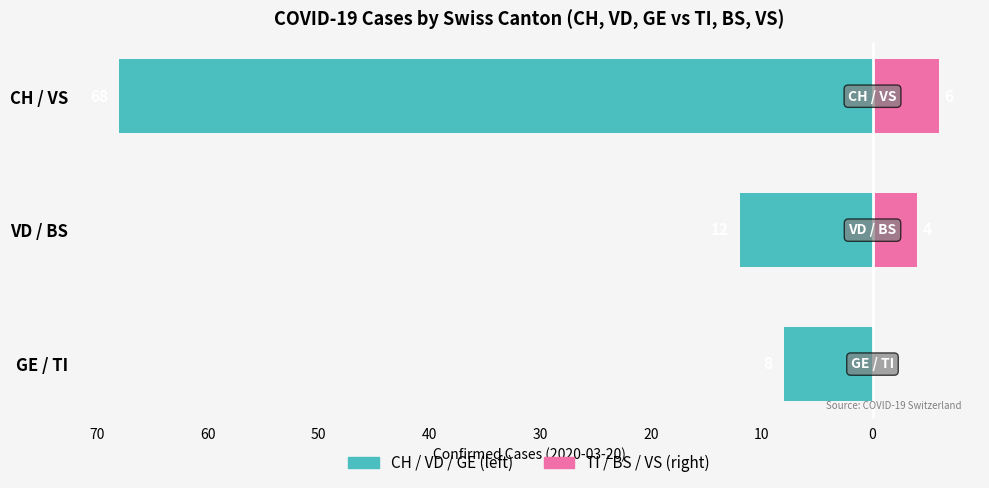

How many values in Renter-occupied (pink cantons) are above zero?

2